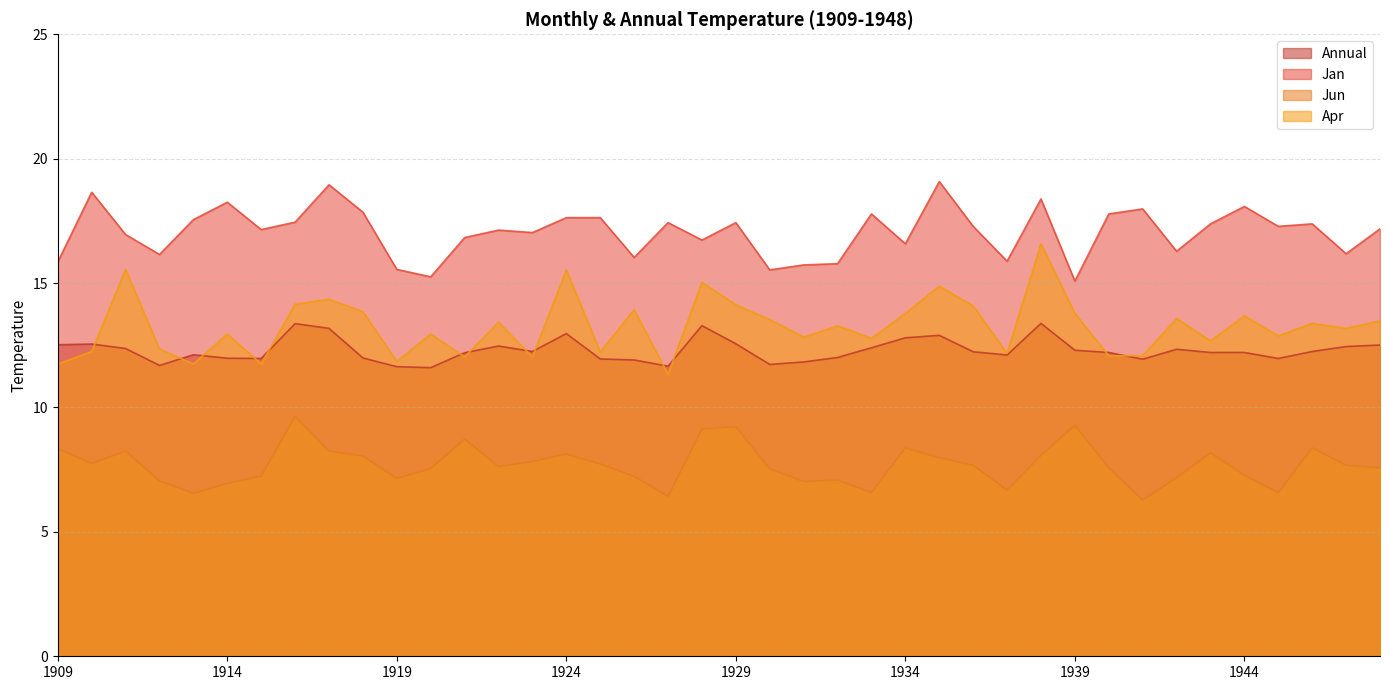

The value of Apr at 1926 is 13.9. True or false?

True